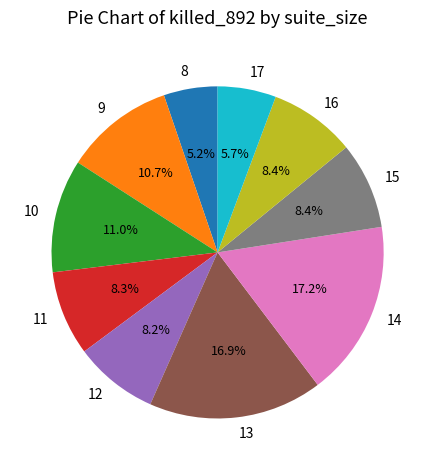

How much of the chart is everything except 17?

94.3%